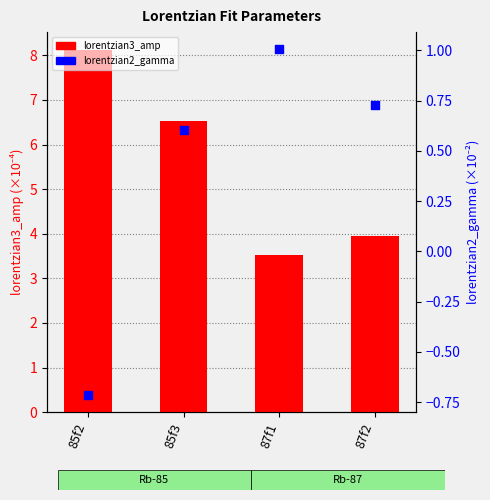

What are all the series names shown in the legend?

lorentzian3_amp, lorentzian2_gamma